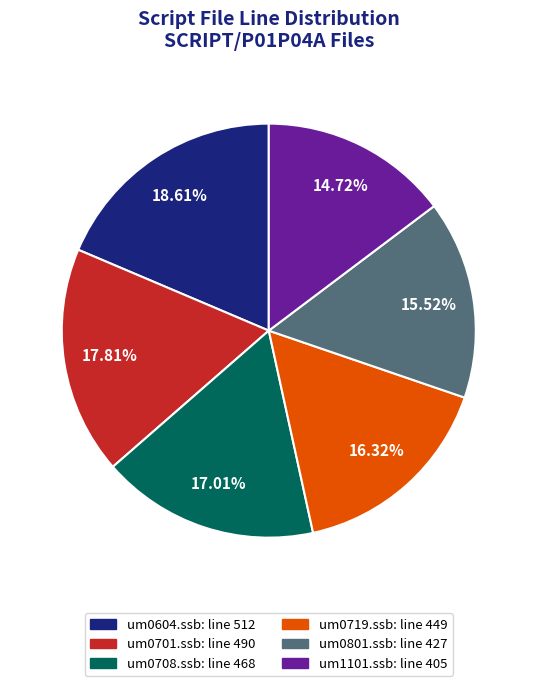

To the nearest percent, what is the difference between the largest and smallest slice percentages?

4%